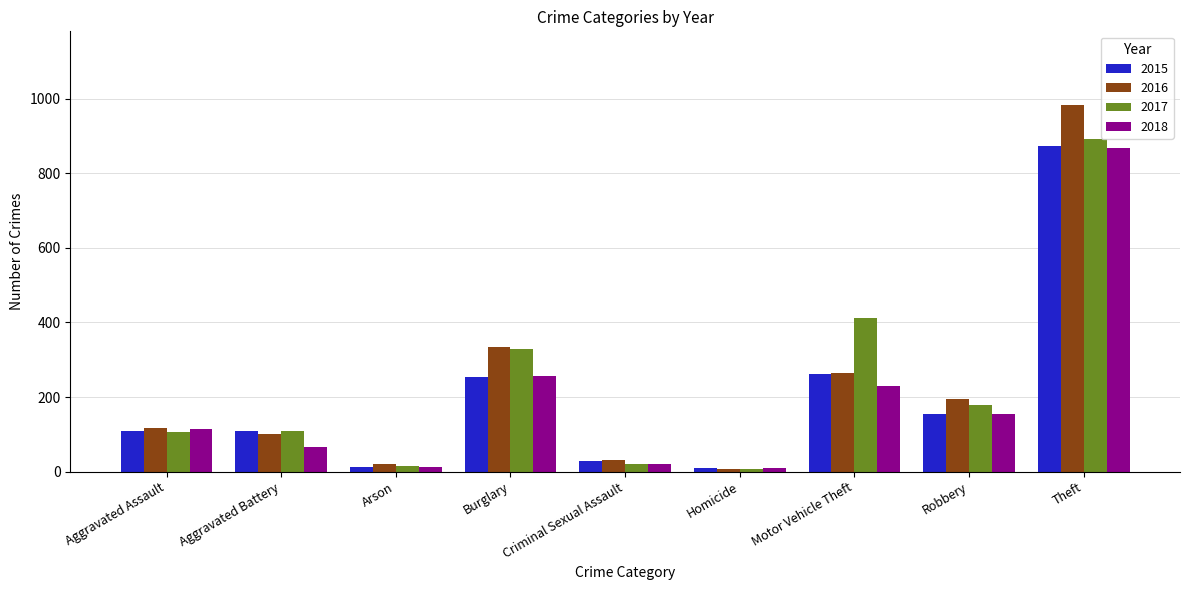

How many data points in 2018 are less than 115?

4